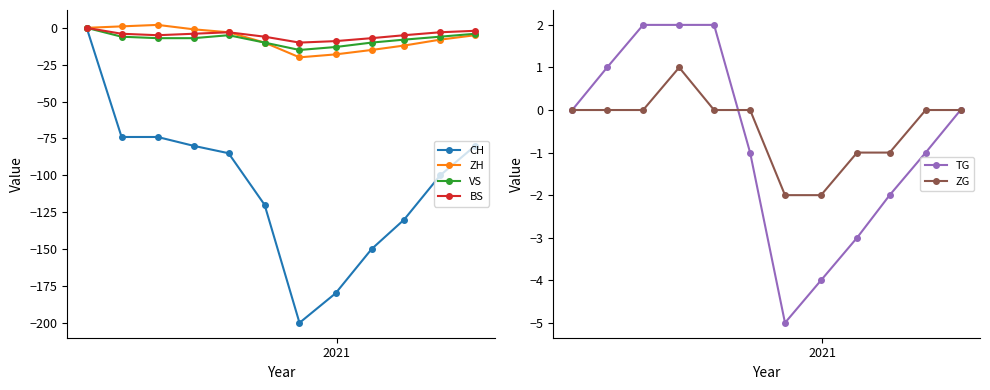

How many values in ZG are above zero?

1